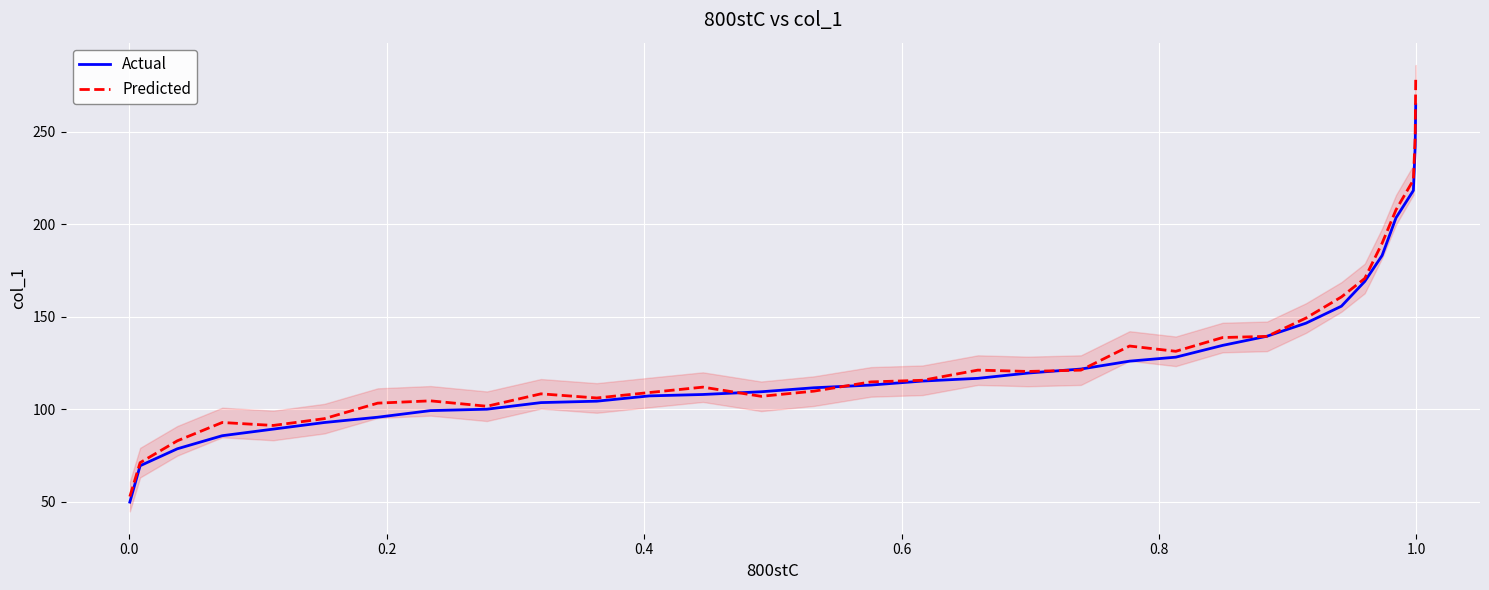

What is the lowest value of the Predicted series?

52.8